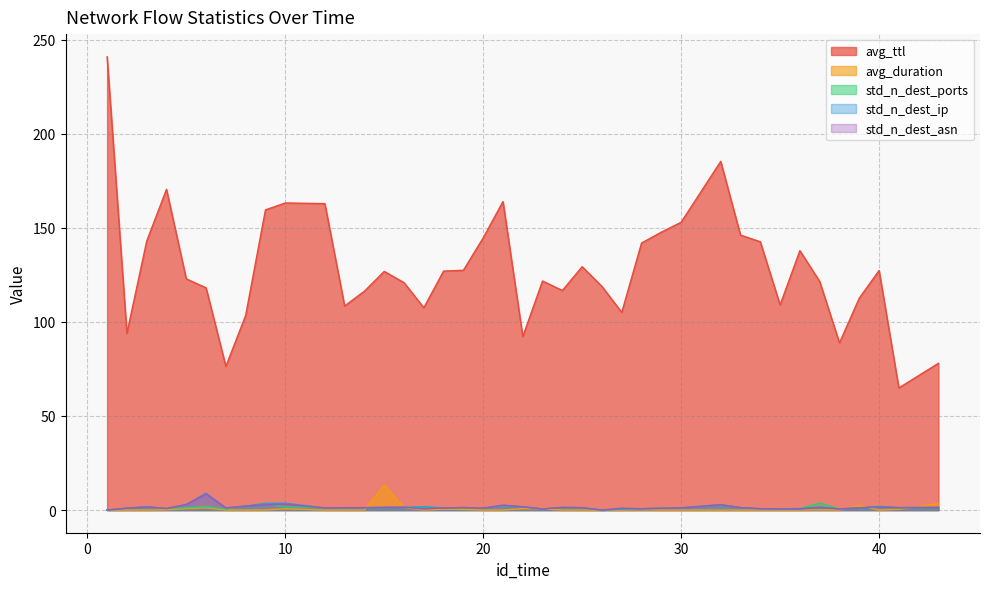

Which series has the largest range (max minus min)?

avg_ttl